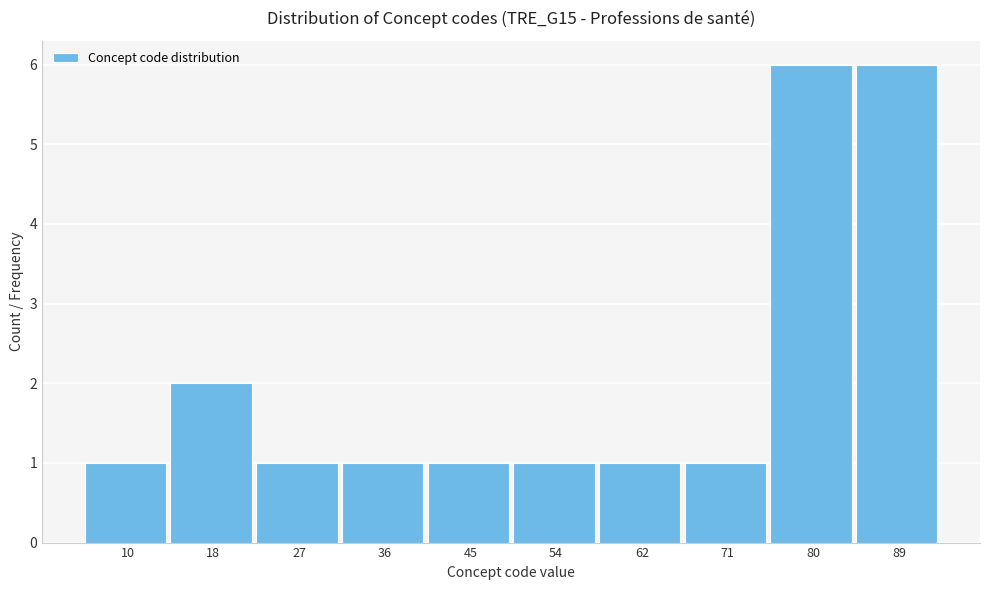

Reading left to right, transcribe all the data shown in this chart.

1	2	1	1	1	1	1	1	6	6